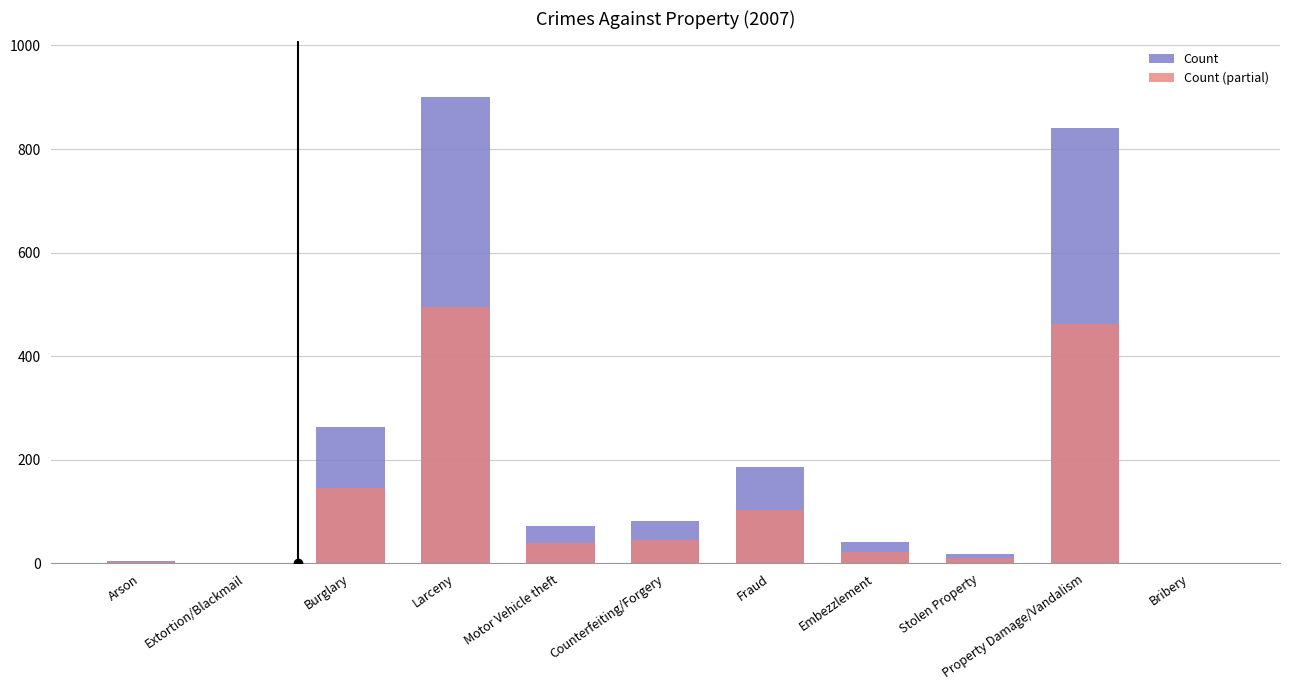

What are all the series names shown in the legend?

Count, Count (partial)